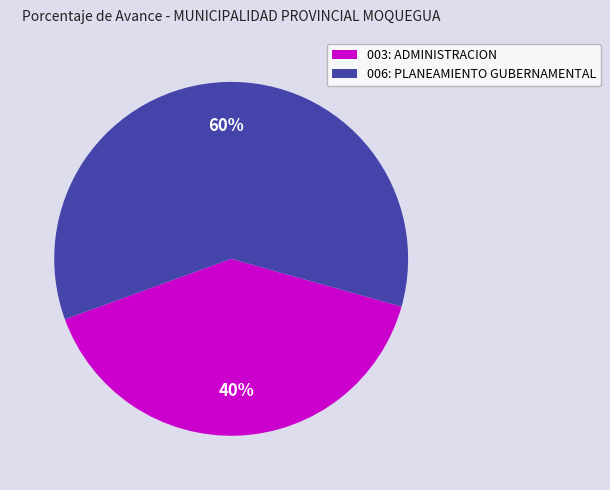

What is the ratio of the value at 006: PLANEAMIENTO GUBERNAMENTAL to the value at 003: ADMINISTRACION?

1.5